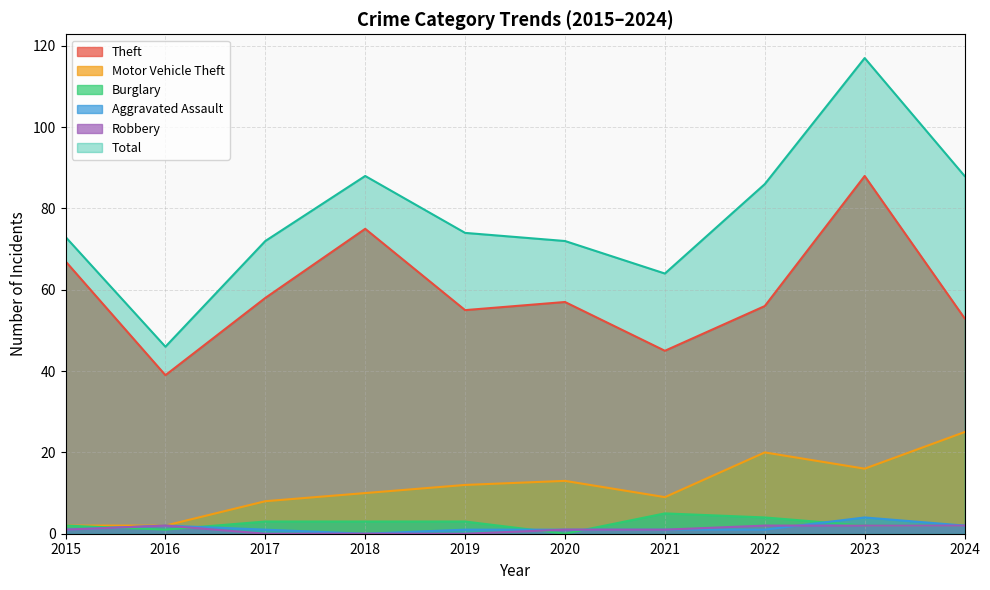

What is the total value across all series at 2022?

169